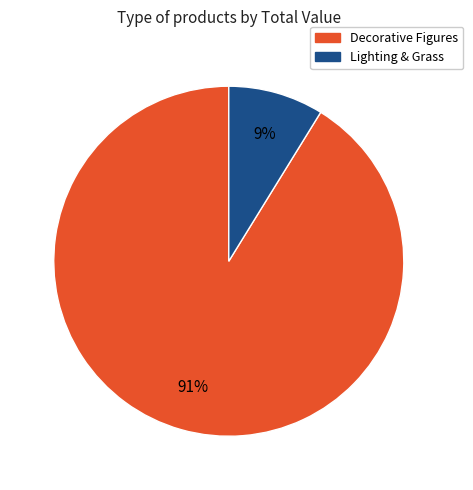

To the nearest percent, what is the average slice percentage?

50%